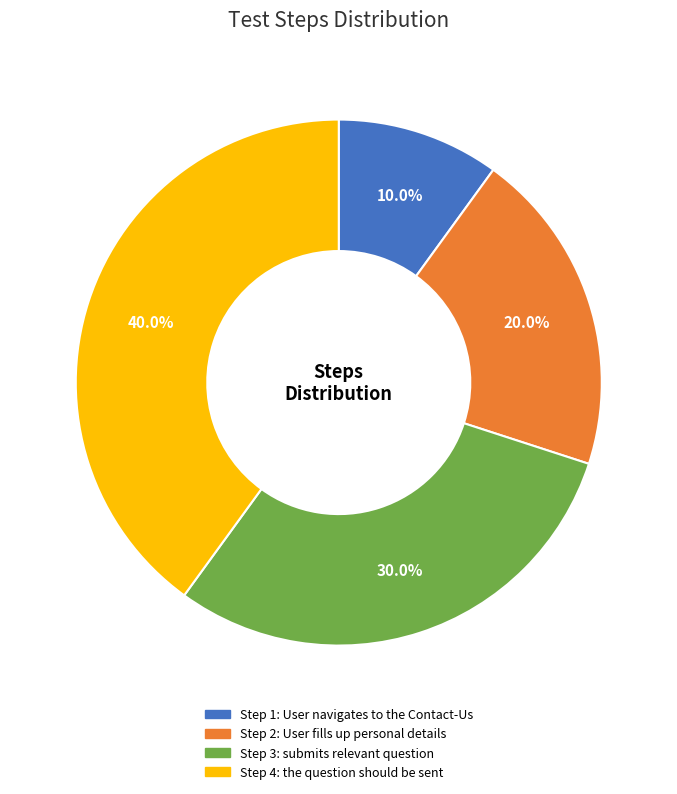

Does any single category account for the majority?

No